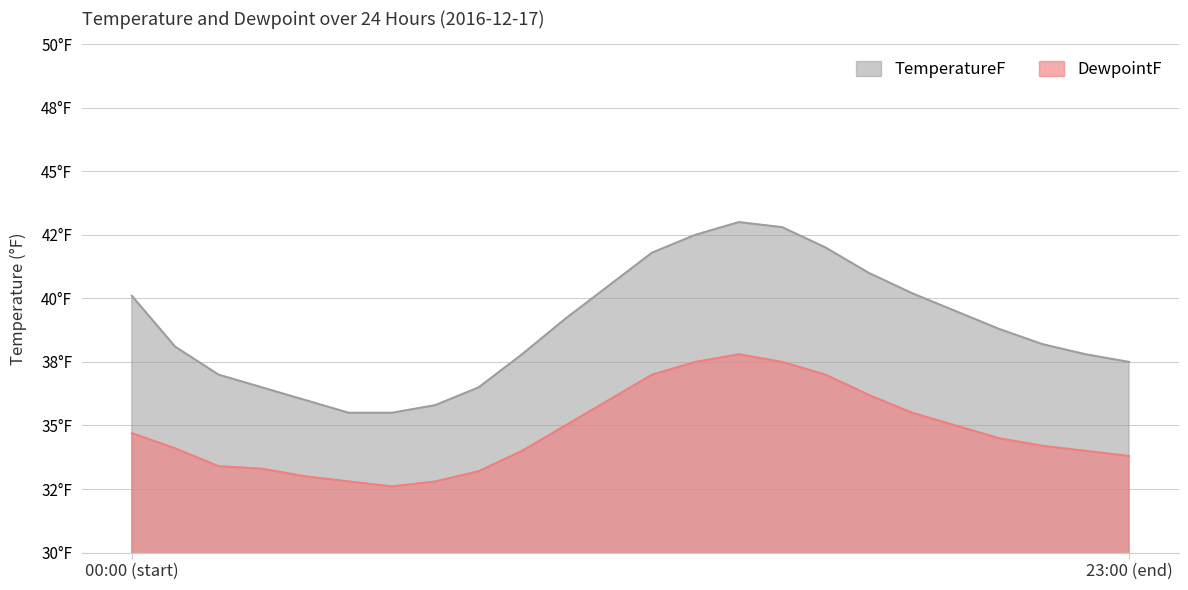

Which series has the widest spread of values?

TemperatureF